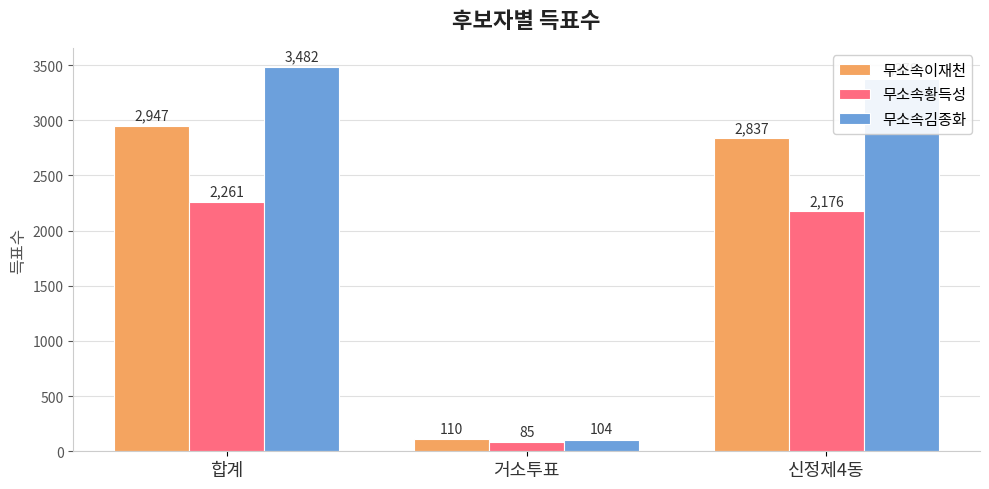

Which series changed the most between 합계 and 신정제4동?

무소속이재천